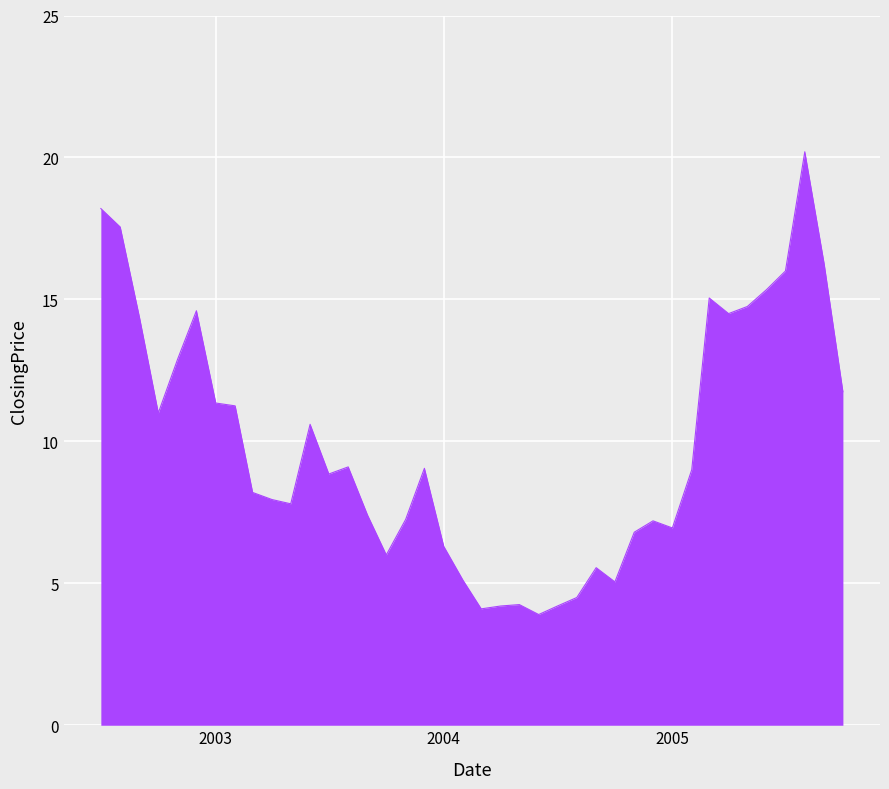

What is the smallest value displayed?

3.9